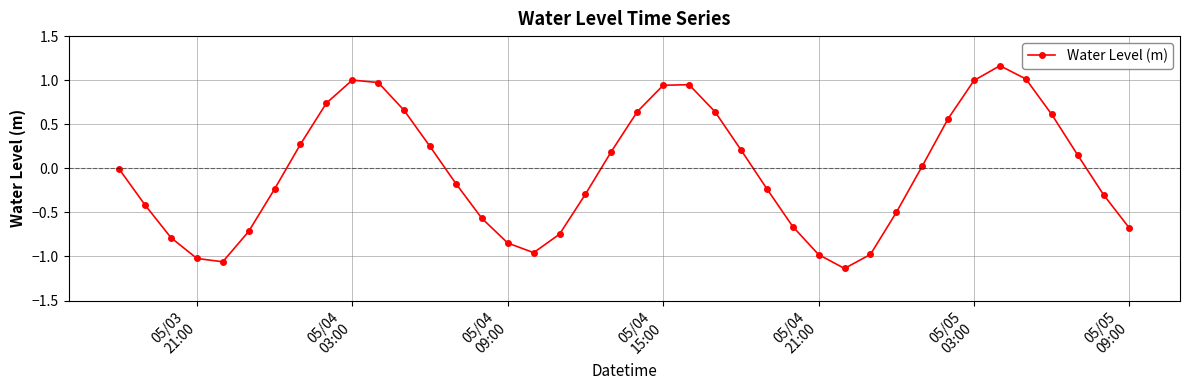

What is the value of the 36th point from the left?

1.0